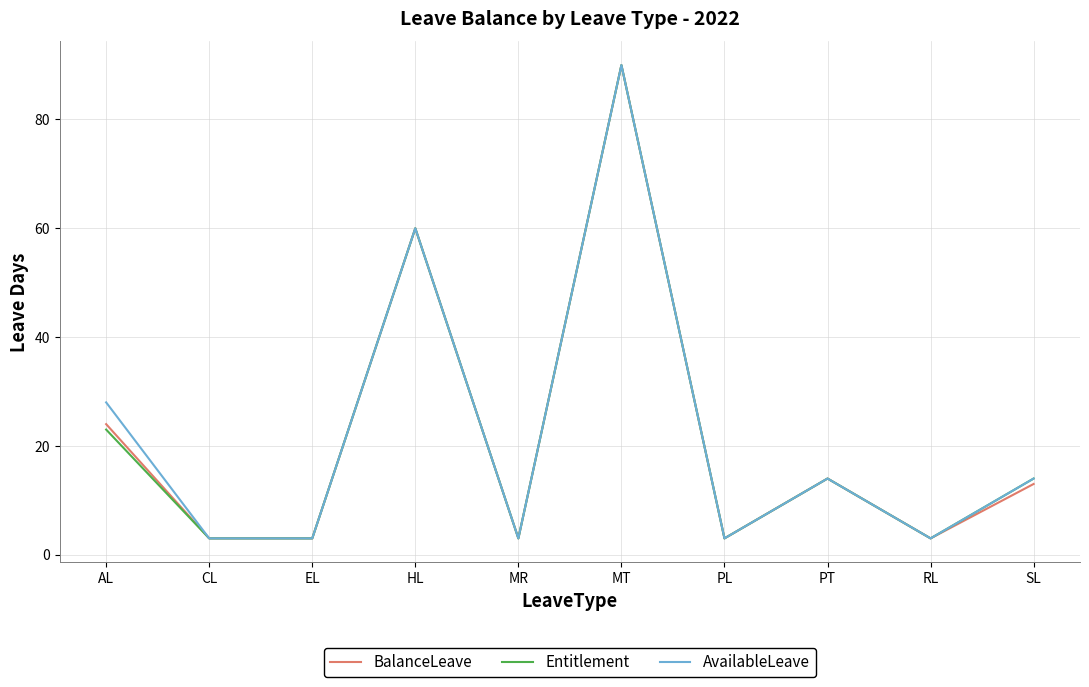

The value of BalanceLeave at HL is 60. True or false?

True